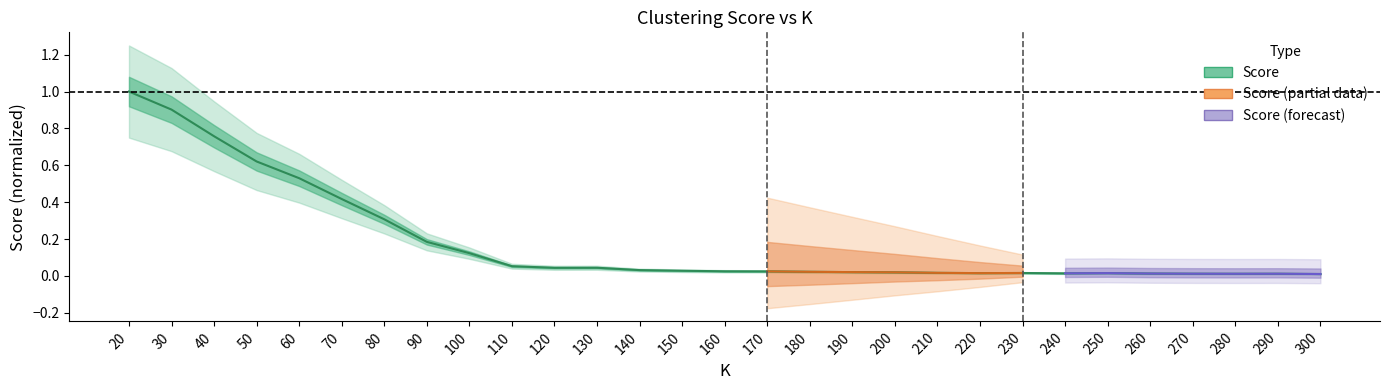

Where is the data nearest to the value 0?

300